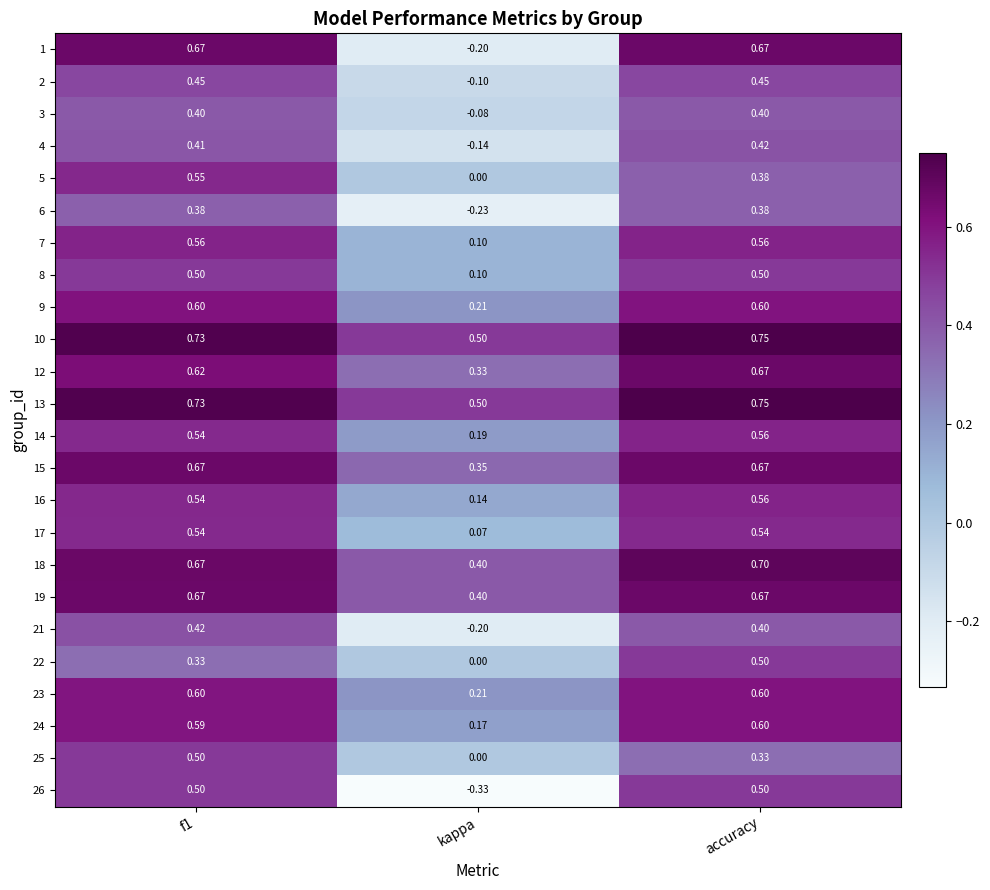

At how many categories does at least one series exceed 0?

3